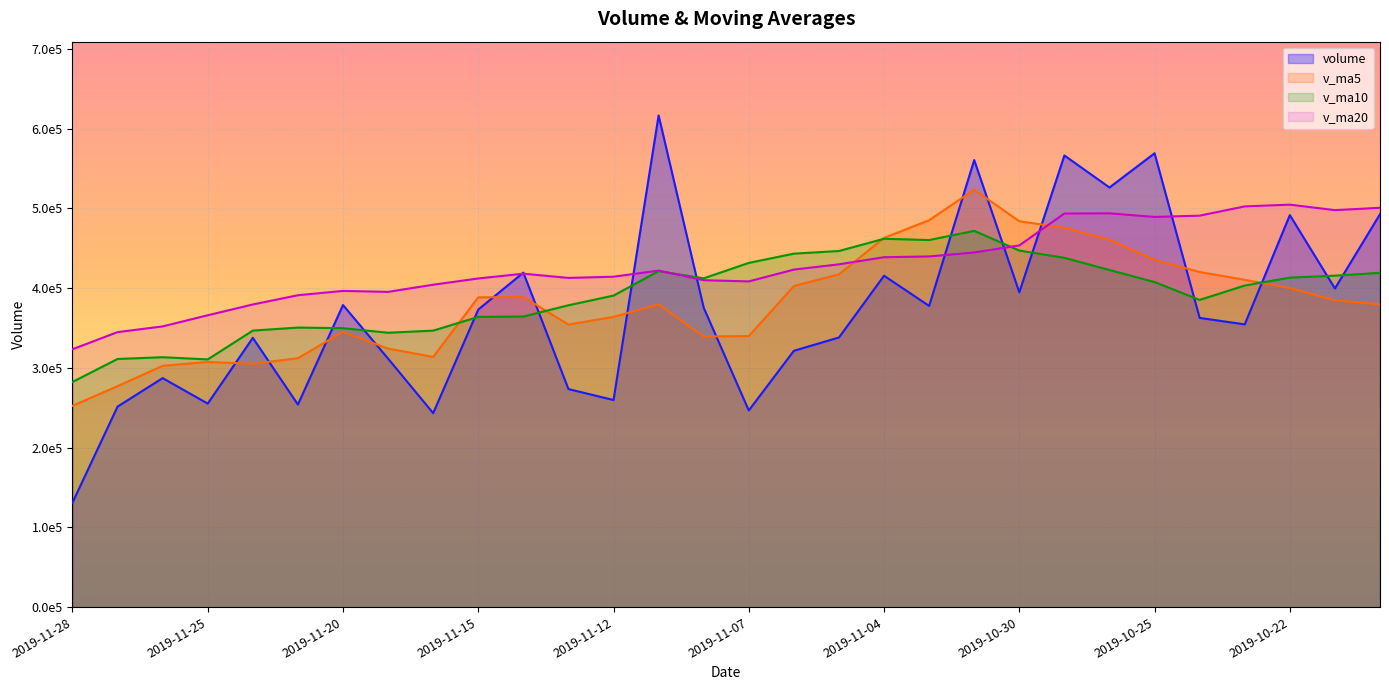

Reading left to right, extract all data points from this chart.

volume: 2019-11-28=131024.1	2019-11-27=251456.7	2019-11-26=287136.8	2019-11-25=255217.8	2019-11-22=337649.2	2019-11-21=254024.8	2019-11-20=378763.5	2019-11-19=311603.0	2019-11-18=243245.8	2019-11-15=373104.7	2019-11-14=419411.0	2019-11-13=273420.8	2019-11-12=259676.1	2019-11-11=616506.5	2019-11-08=375419.2	2019-11-07=246615.0	2019-11-06=321423.1	2019-11-05=338104.0	2019-11-04=415526.5	2019-11-01=377666.4	2019-10-31=560546.6	2019-10-30=394781.2	2019-10-29=566272.9	2019-10-28=526169.8	2019-10-25=569060.5	2019-10-24=362619.4	2019-10-23=354547.4	2019-10-22=491540.9	2019-10-21=399550.8	2019-10-18=492703.5
v_ma5: 2019-11-28=252496.9	2019-11-27=277097.1	2019-11-26=302558.4	2019-11-25=307451.7	2019-11-22=305057.3	2019-11-21=312148.4	2019-11-20=345225.6	2019-11-19=324157.0	2019-11-18=313771.7	2019-11-15=388423.8	2019-11-14=388886.7	2019-11-13=354327.5	2019-11-12=363928.0	2019-11-11=379613.6	2019-11-08=339417.6	2019-11-07=339867.0	2019-11-06=402653.3	2019-11-05=417324.9	2019-11-04=462958.7	2019-11-01=485087.4	2019-10-31=523366.2	2019-10-30=483780.8	2019-10-29=475734.0	2019-10-28=460787.6	2019-10-25=435463.8	2019-10-24=420192.4	2019-10-23=410385.6	2019-10-22=400172.3	2019-10-21=384670.2	2019-10-18=379692.5
v_ma10: 2019-11-28=282322.7	2019-11-27=311161.3	2019-11-26=313357.7	2019-11-25=310611.7	2019-11-22=346740.5	2019-11-21=350517.5	2019-11-20=349776.6	2019-11-19=344042.5	2019-11-18=346692.6	2019-11-15=363920.7	2019-11-14=364376.9	2019-11-13=378490.4	2019-11-12=390626.5	2019-11-11=421286.2	2019-11-08=412252.5	2019-11-07=431616.6	2019-11-06=443217.0	2019-11-05=446529.5	2019-11-04=461873.2	2019-11-01=460275.6	2019-10-31=471779.3	2019-10-30=447083.2	2019-10-29=437953.1	2019-10-28=422728.9	2019-10-25=407578.2	2019-10-24=385207.3	2019-10-23=403217.3	2019-10-22=413144.3	2019-10-21=415623.7	2019-10-18=419154.9
v_ma20: 2019-11-28=323349.8	2019-11-27=344825.9	2019-11-26=351992.1	2019-11-25=365948.9	2019-11-22=379496.5	2019-11-21=391067.1	2019-11-20=396496.8	2019-11-19=395286.0	2019-11-18=404282.9	2019-11-15=412098.1	2019-11-14=418078.1	2019-11-13=412786.8	2019-11-12=414289.8	2019-11-11=422007.5	2019-11-08=409915.3	2019-11-07=408412.0	2019-11-06=423217.2	2019-11-05=429836.9	2019-11-04=438748.4	2019-11-01=439715.2	2019-10-31=444709.5	2019-10-30=453515.9	2019-10-29=493520.8	2019-10-28=493751.5	2019-10-25=489247.3	2019-10-24=490872.8	2019-10-23=502463.4	2019-10-22=504641.6	2019-10-21=497754.4	2019-10-18=500731.1